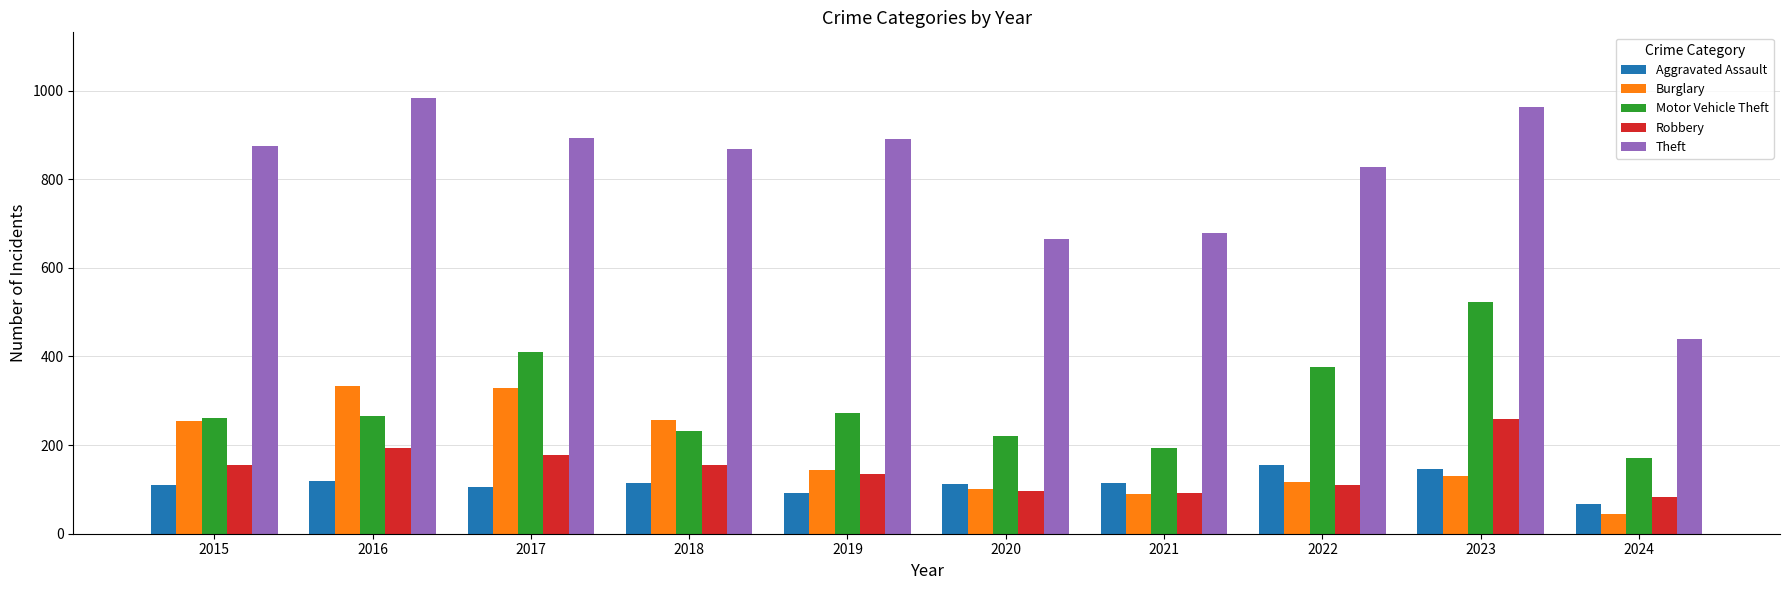

How many values in the Aggravated Assault series are below 115?

5